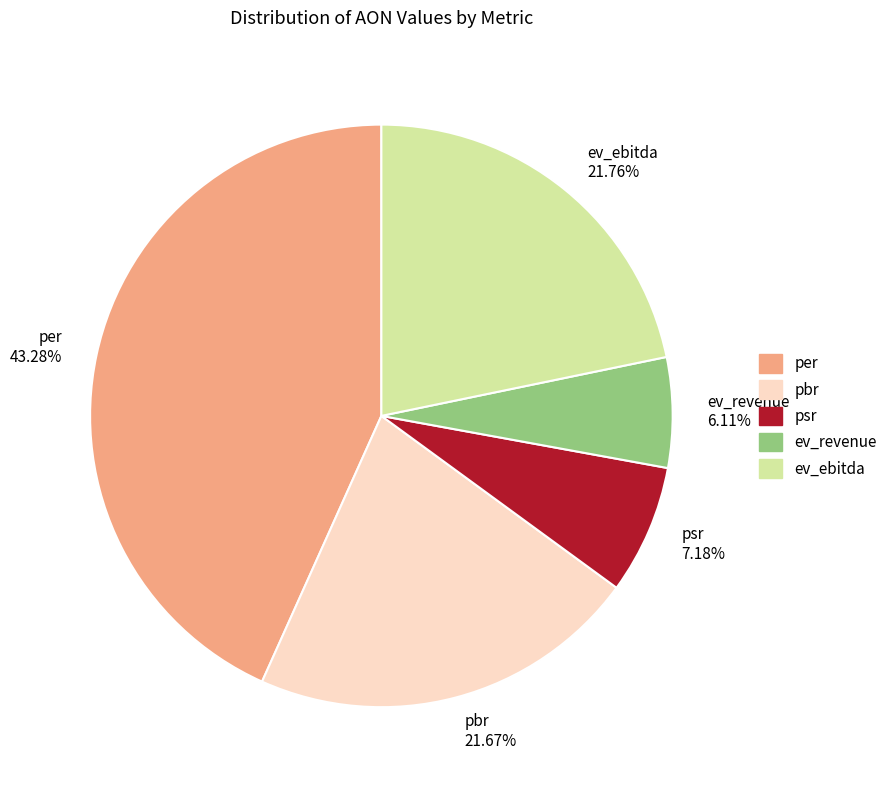

Which has a higher value, per or psr?

per